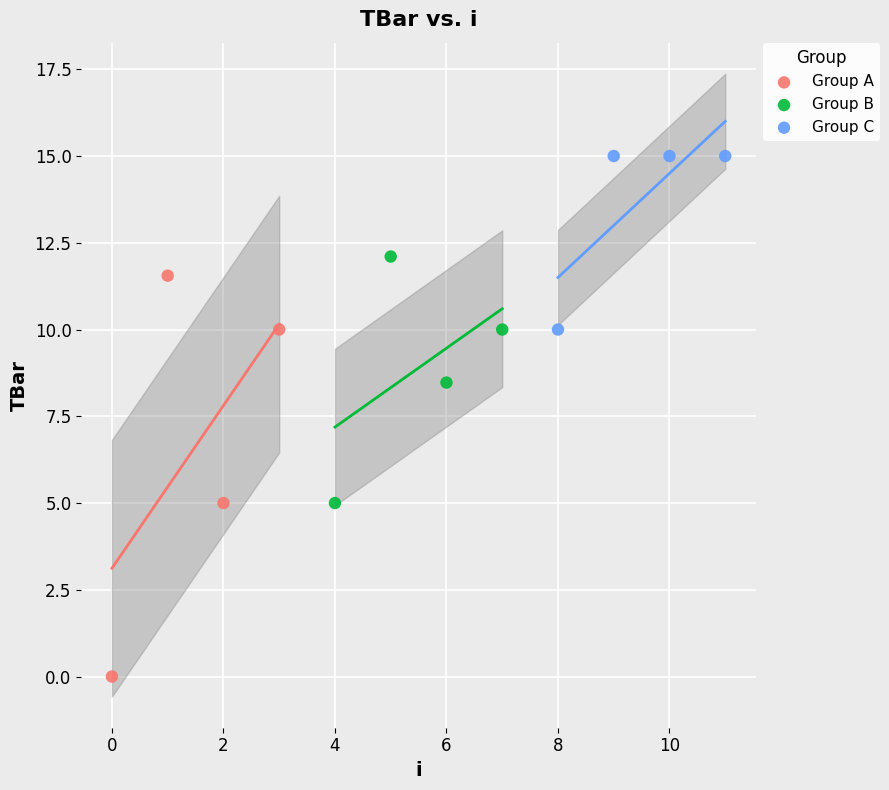

Which series contains the highest Y value?

Group C